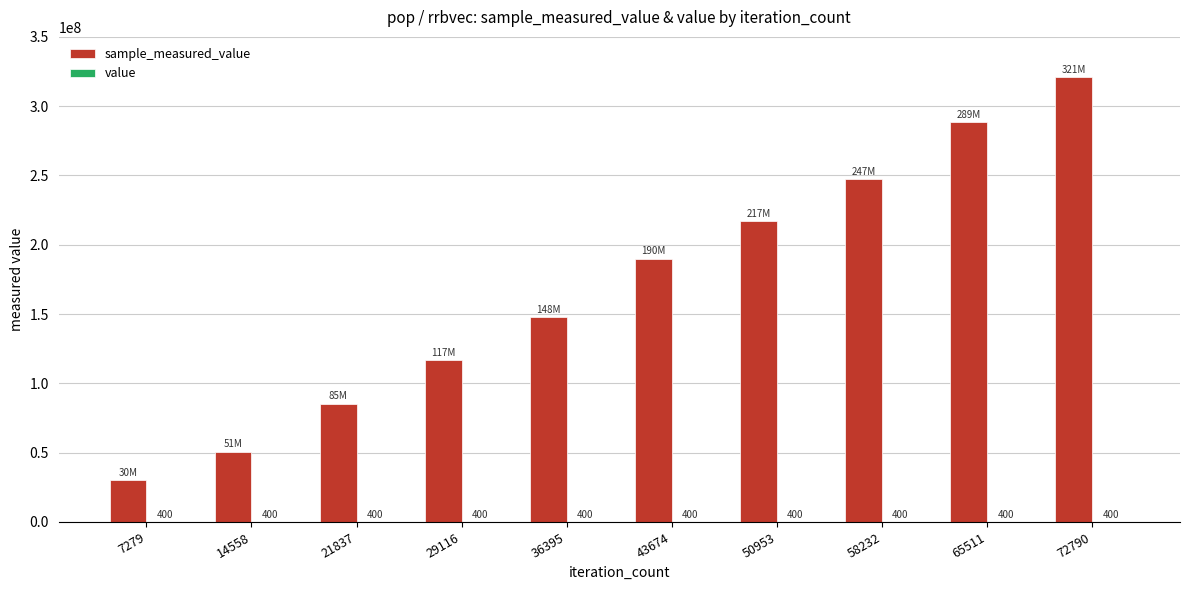

At which category is the sum across all series the highest?

72790